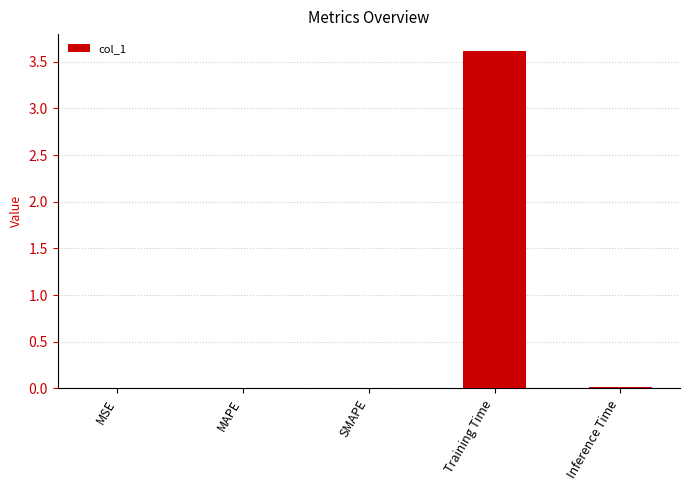

How many series are shown in this chart?

1